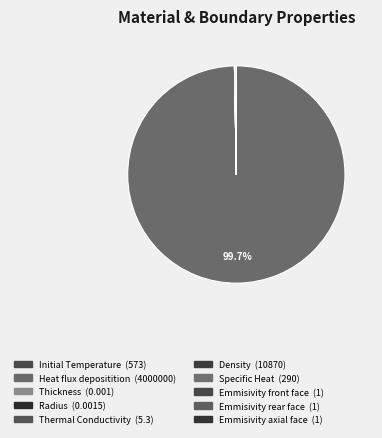

Which slice is the largest?

Heat flux depositition